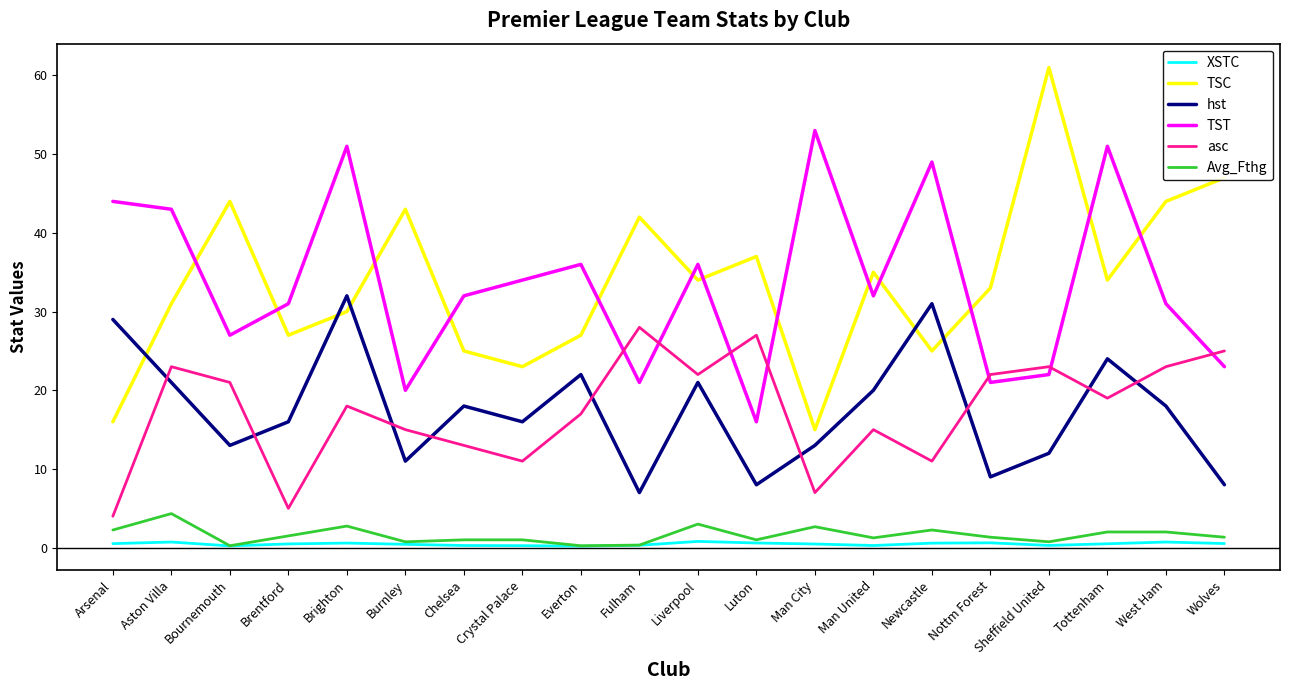

Which series has the largest range (max minus min)?

TSC